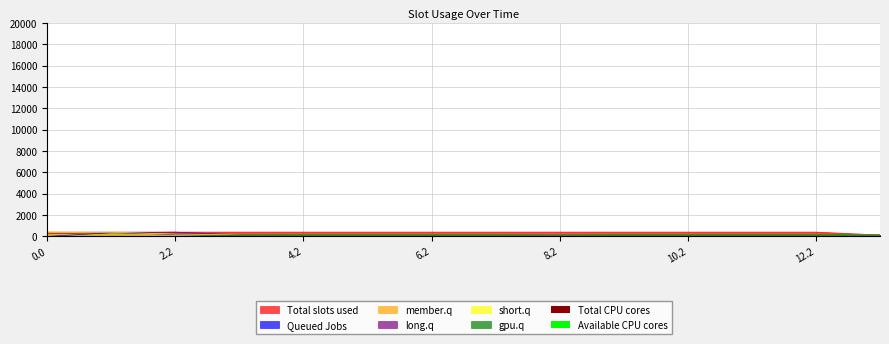

Is it true that gpu.q equals 51.4 at 5.2?

False